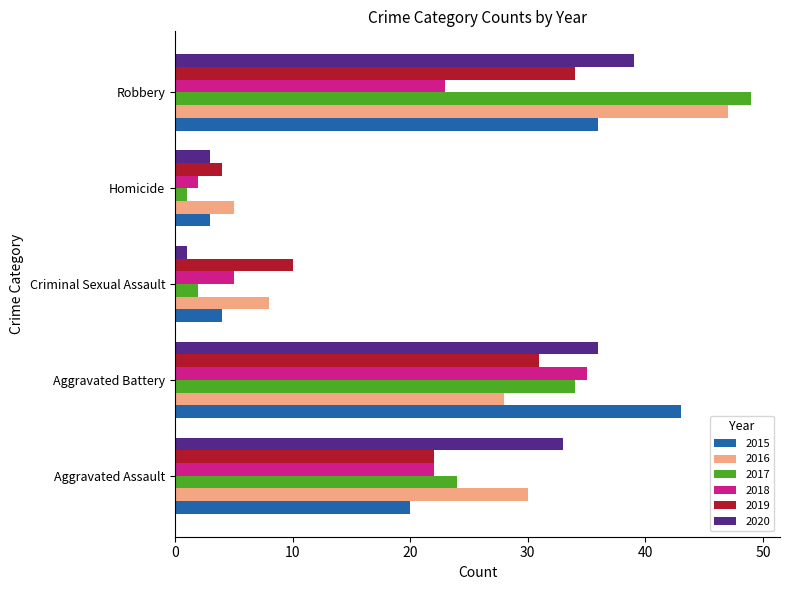

The value of 2019 at Aggravated Battery is 10. True or false?

False